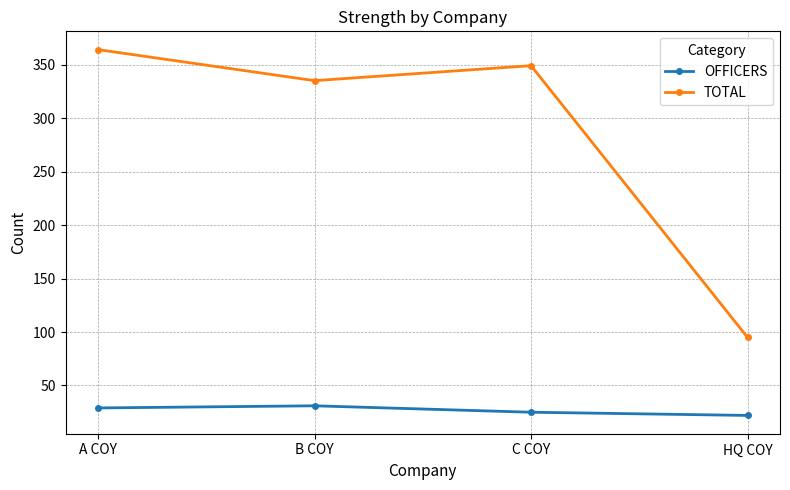

At which category does TOTAL reach its first local peak?

C COY